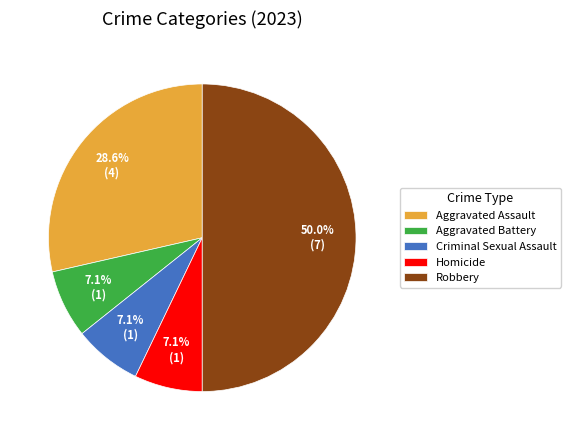

Is Homicide the majority of the pie?

No